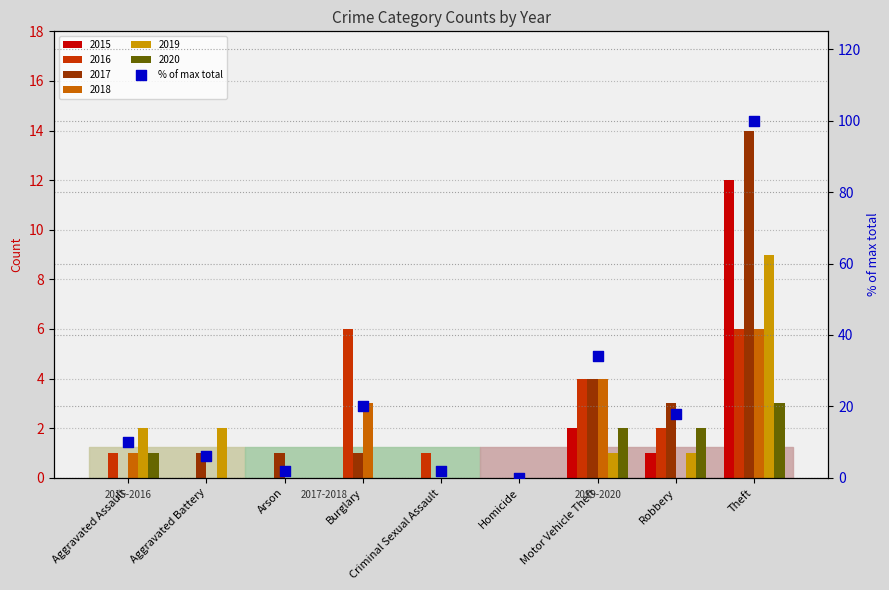

Which has a higher value, Burglary or Motor Vehicle Theft?

Motor Vehicle Theft